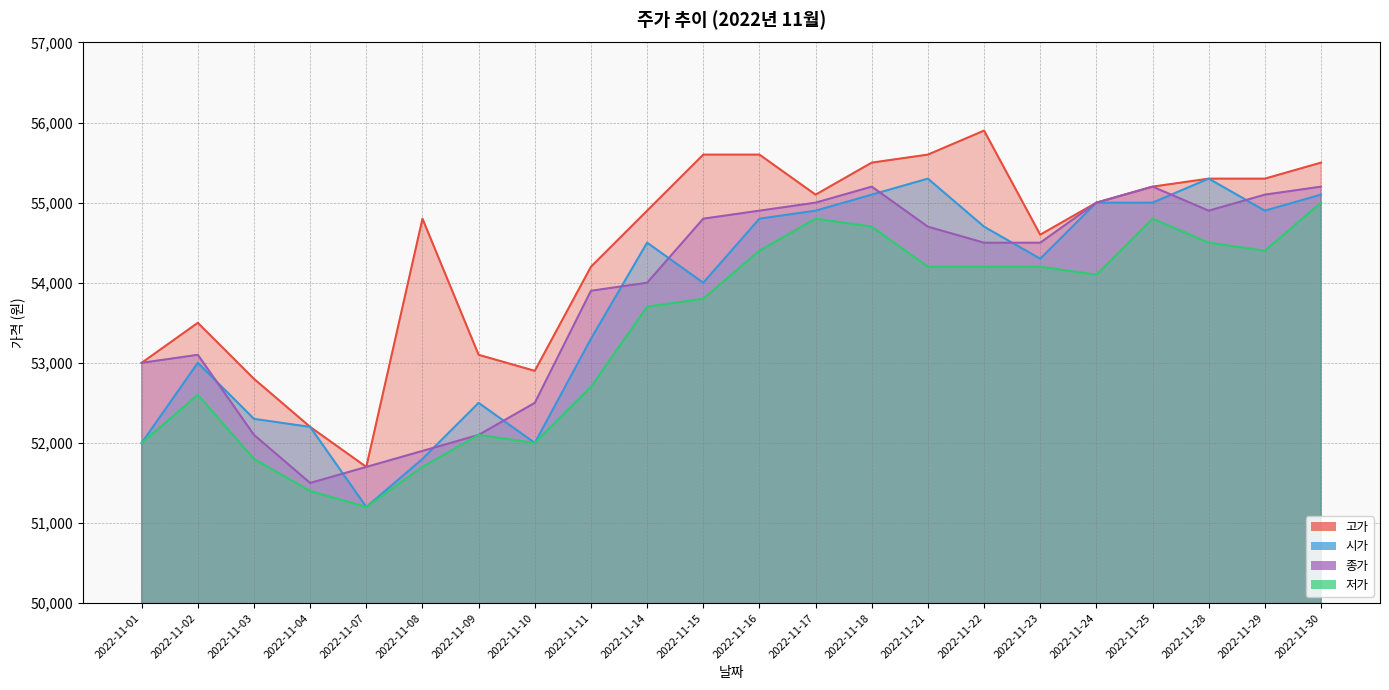

Is it true that 고가 equals 76430 at 2022-11-18?

False